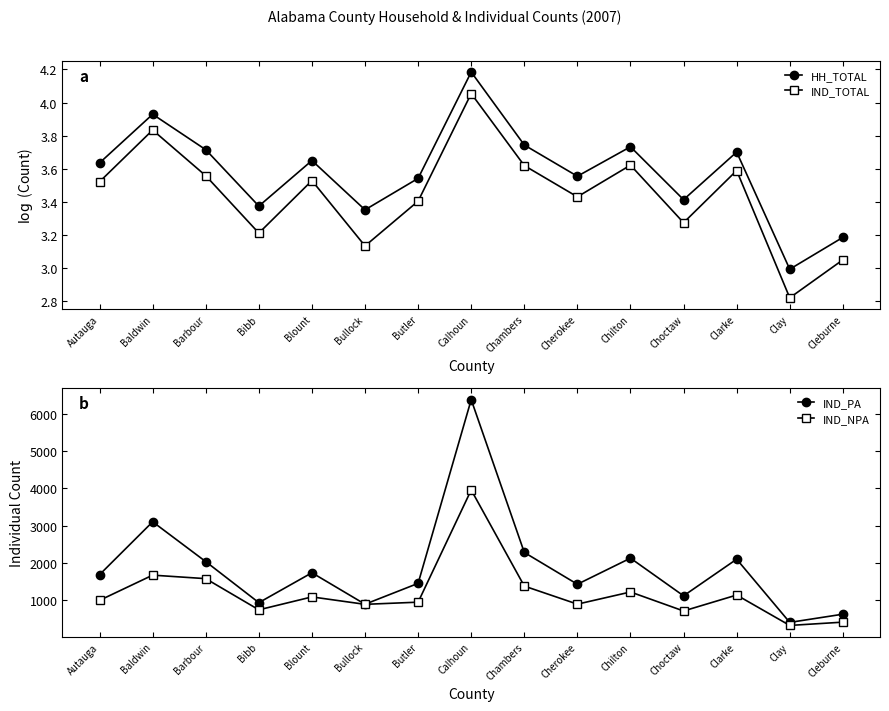

True or false: IND_PA has a value of 2285.6 at Butler.

False